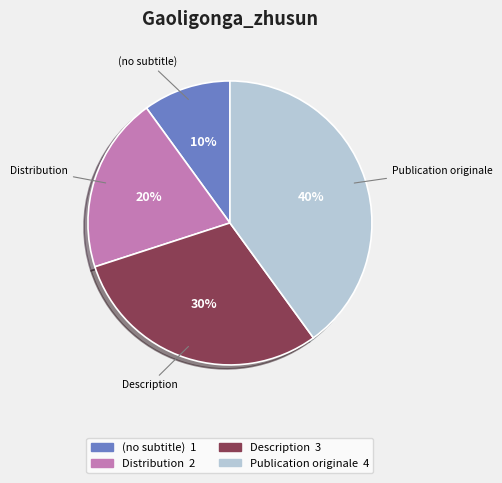

True or false: Publication originale accounts for 40% of the total.

True